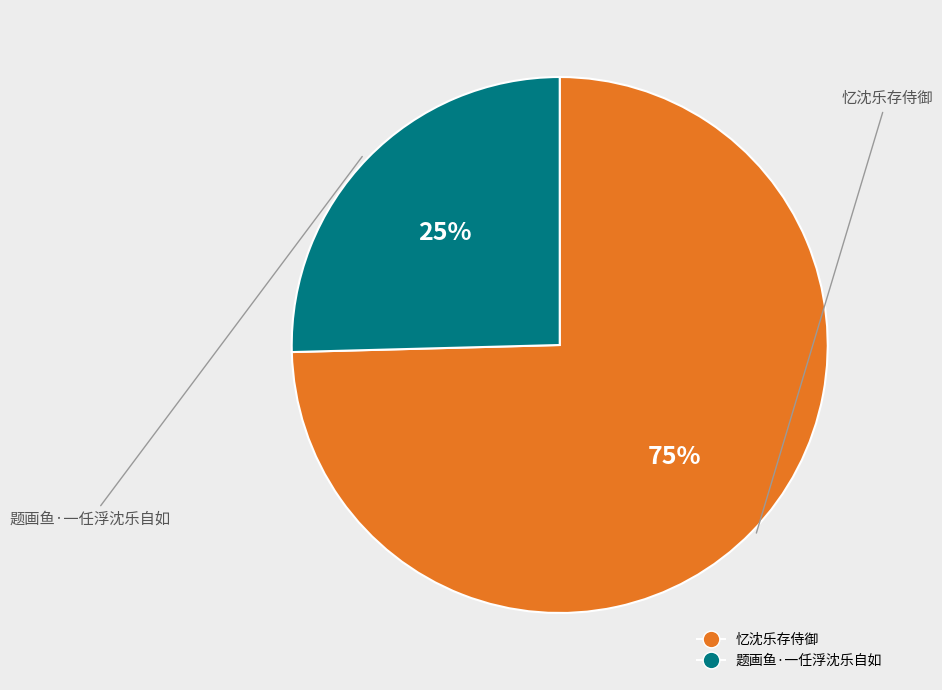

The 题画鱼·一任浮沈乐自如 slice represents 25% of the pie. True or false?

True